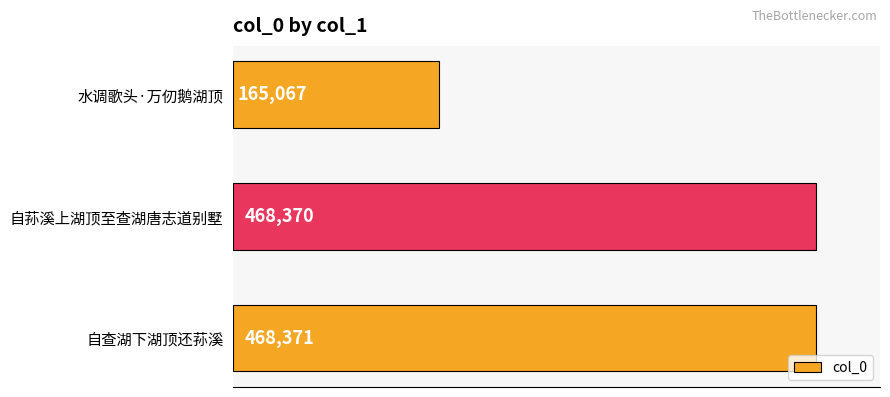

List the labels in order of value, smallest first.

水调歌头·万仞鹅湖顶, 自荪溪上湖顶至查湖唐志道别墅, 自查湖下湖顶还荪溪